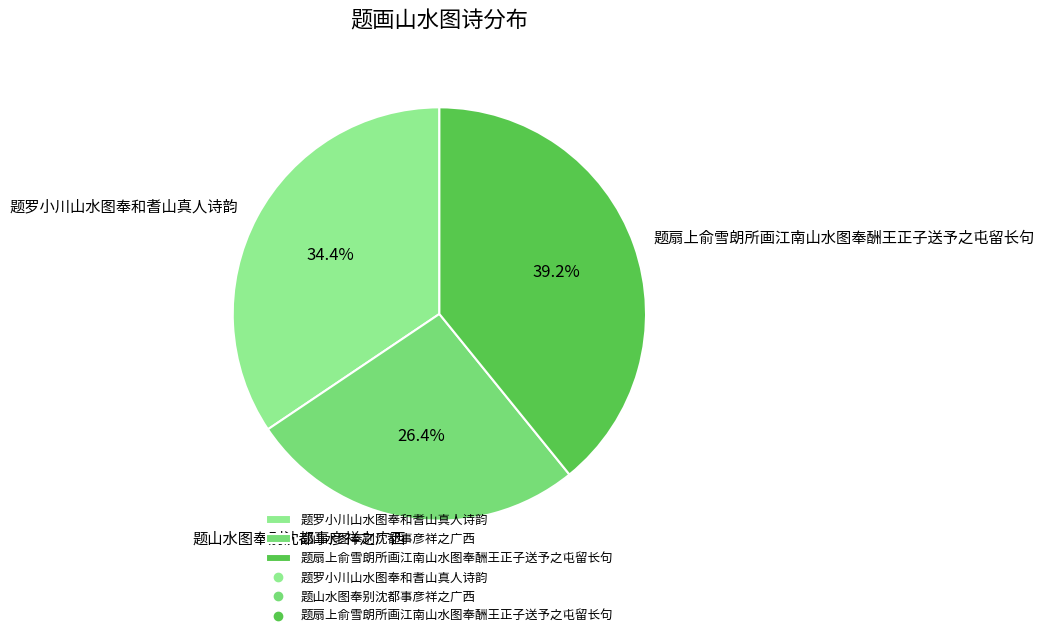

Combined, what portion of the pie is 题罗小川山水图奉和耆山真人诗韵 and 题山水图奉别沈都事彦祥之广西?

60.8%